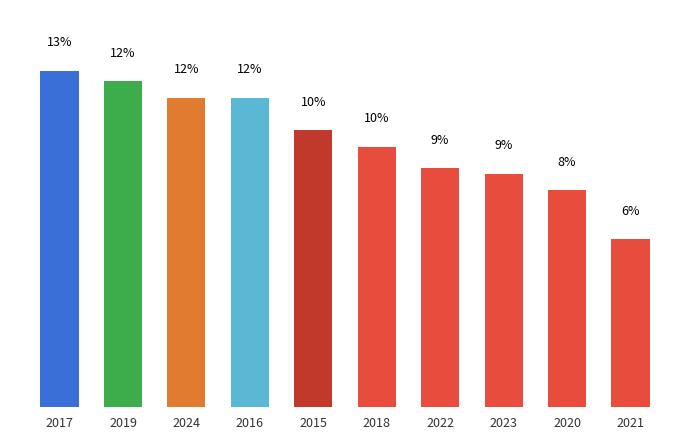

Reading right to left, extract all data points from this chart.

2021=6.3	2020=8.1	2023=8.7	2022=8.9	2018=9.7	2015=10.3	2016=11.6	2024=11.6	2019=12.2	2017=12.6